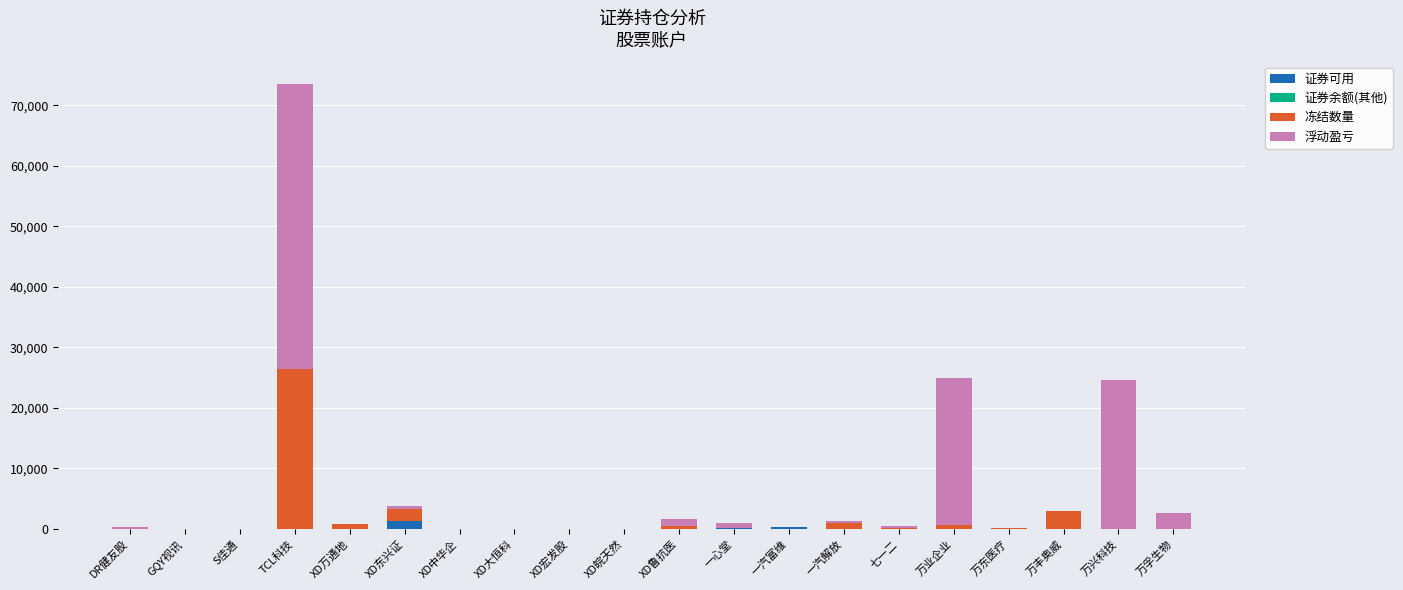

At which category is the sum across all series the highest?

TCL科技